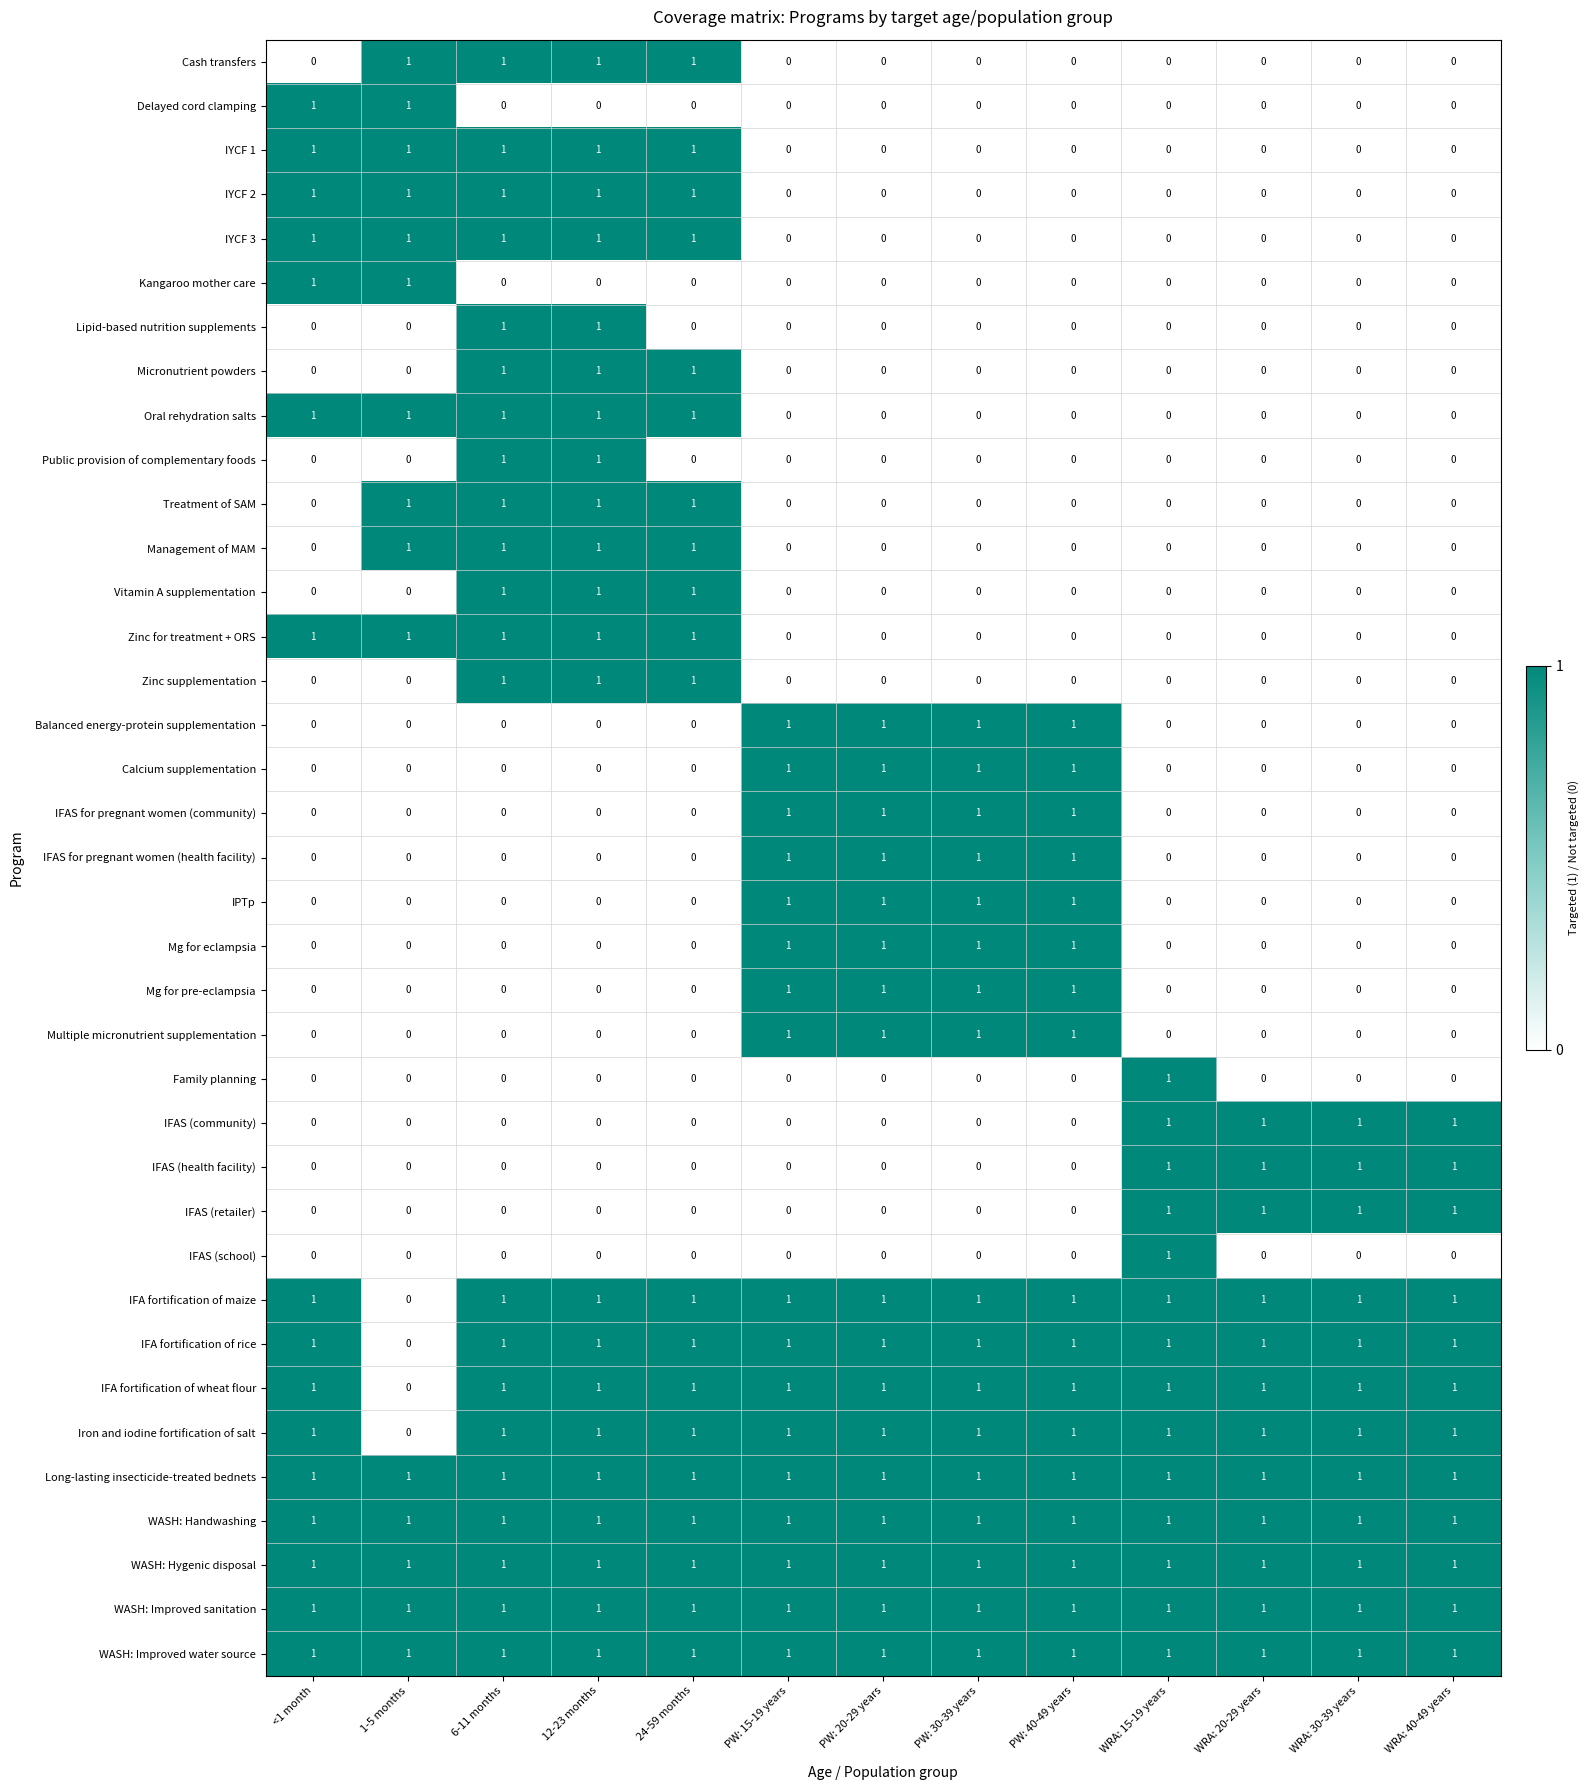

How many categories are shown in the chart?

13